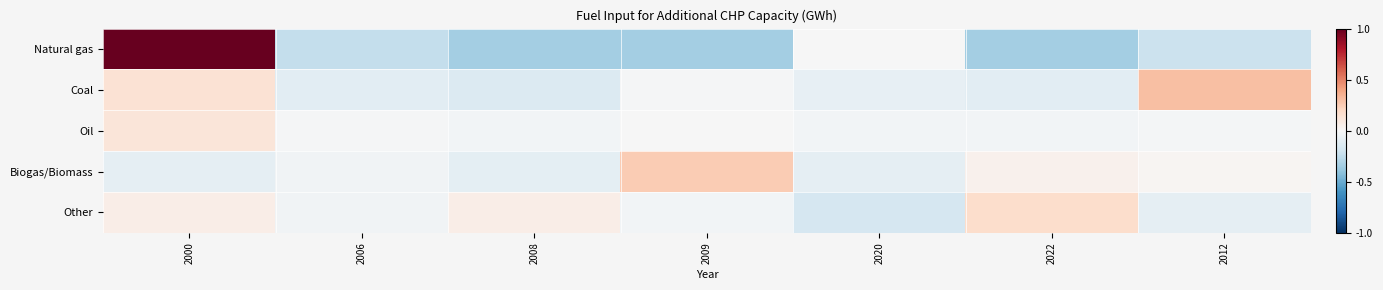

Between 2022 and 2020, which is larger?

2020